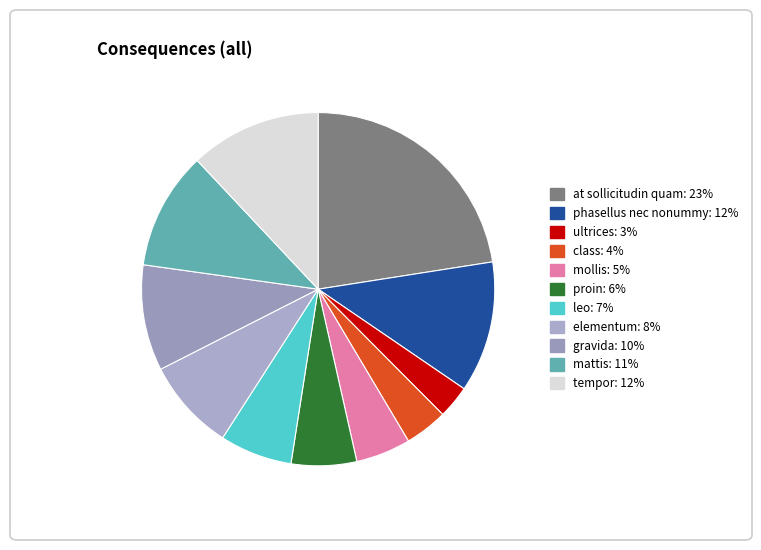

What is the largest slice in the pie chart?

at sollicitudin quam